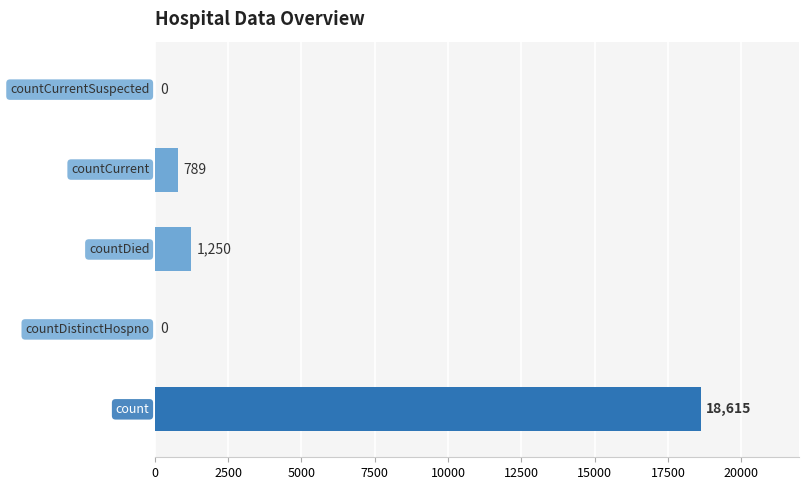

What is the maximum value shown in the chart?

18615